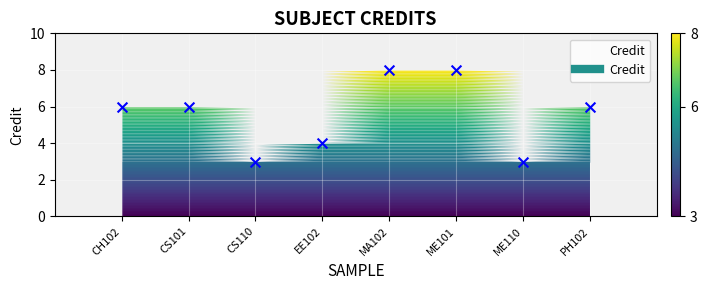

What is the average X value?

4